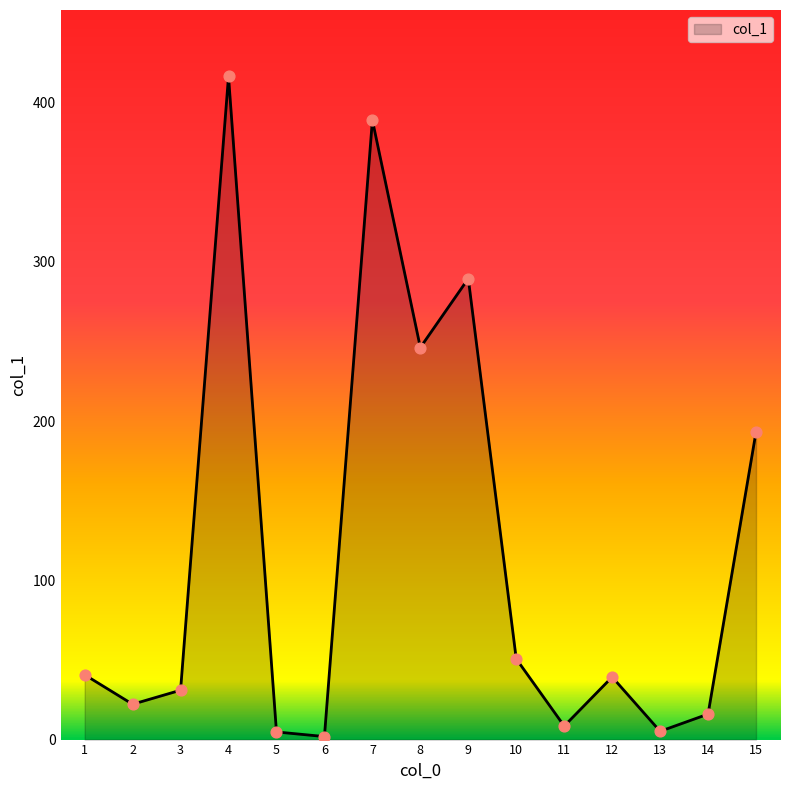

Which has a higher value, 12 or 9?

9